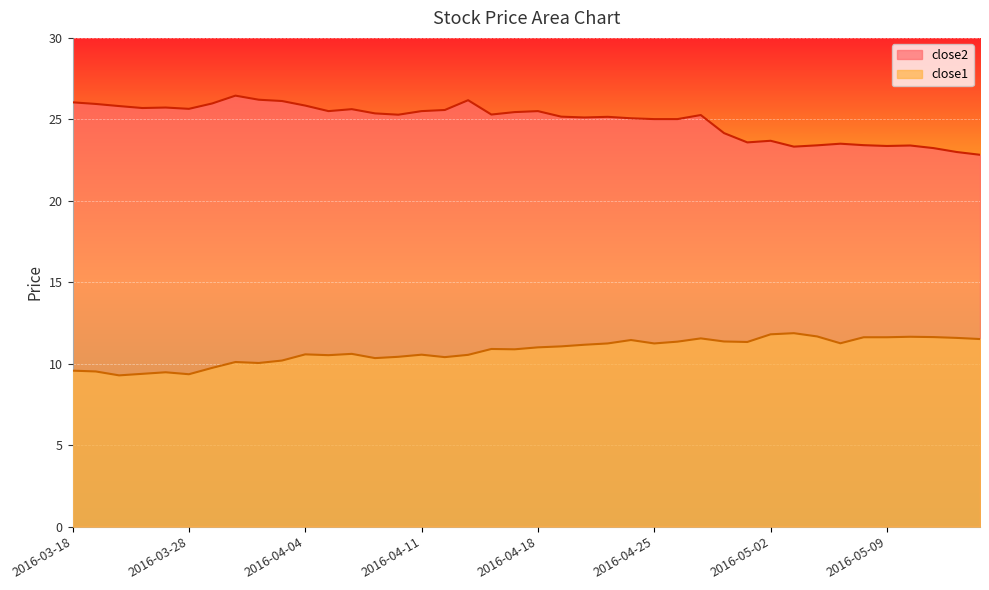

At which category does close2 reach its first local valley?

2016-03-23